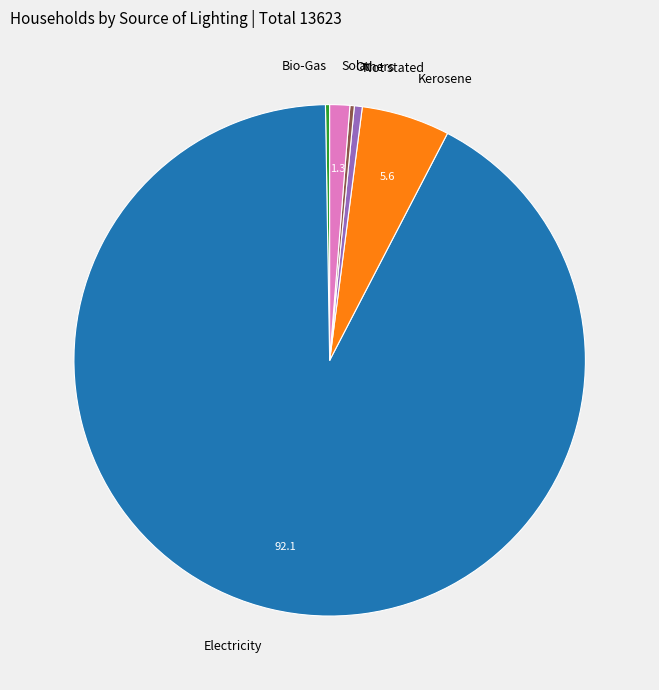

Which slice is the largest?

Electricity